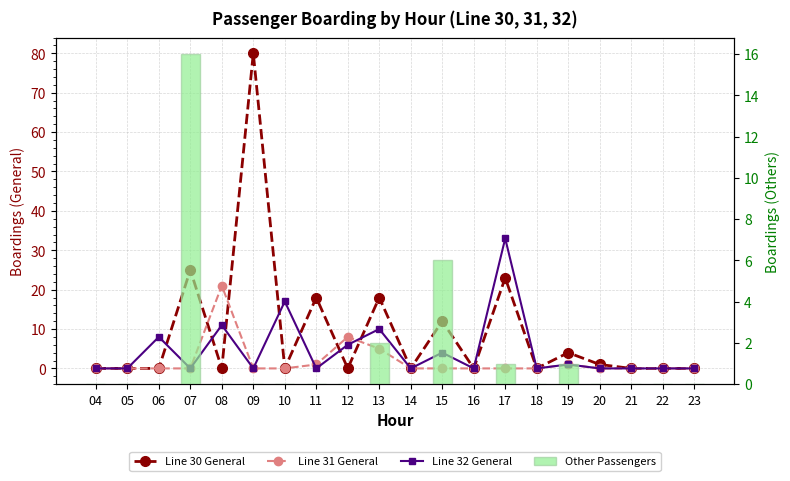

The Line 30 General series shows -29 at 06. True or false?

False